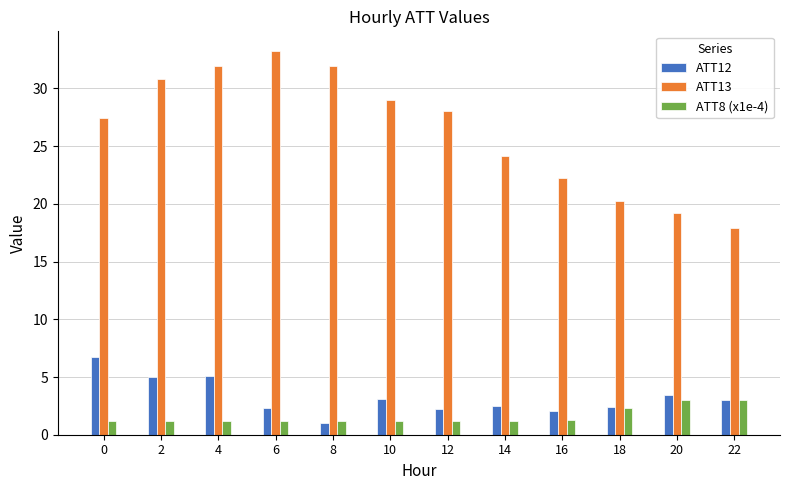

What is the minimum value for ATT8 (x1e-4)?

1.2